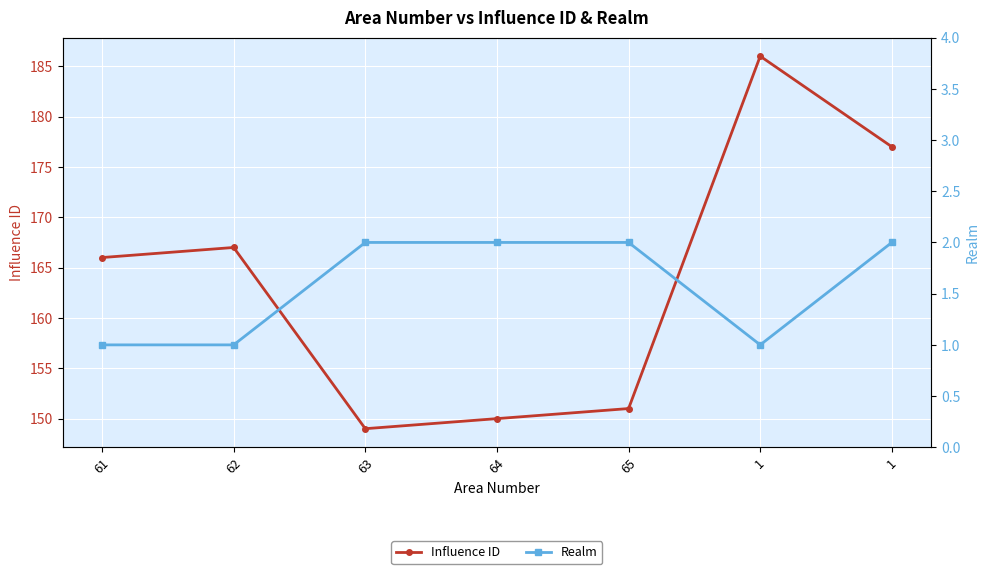

Rank the categories by Influence ID value from highest to lowest.

1, 1, 62, 61, 65, 64, 63